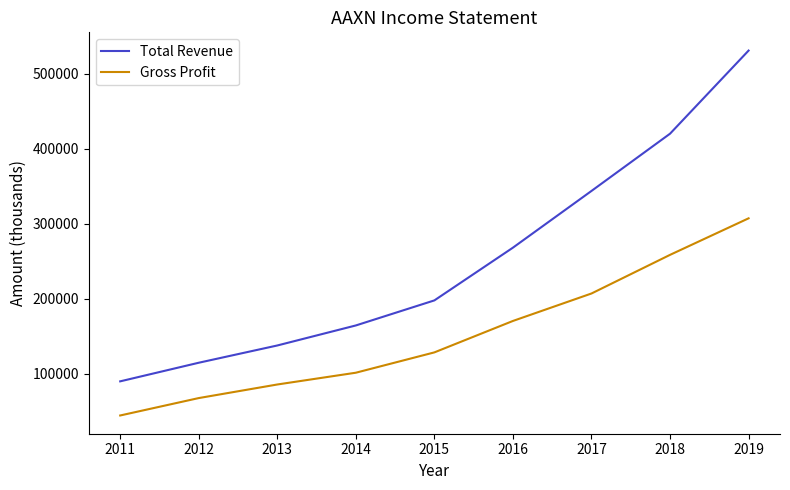

At 2012, list the series in order from largest to smallest.

Total Revenue, Gross Profit